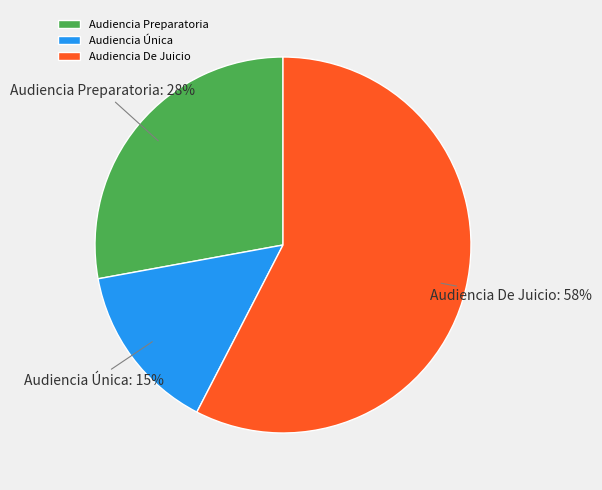

To the nearest percent, what portion does Audiencia Preparatoria represent?

28%